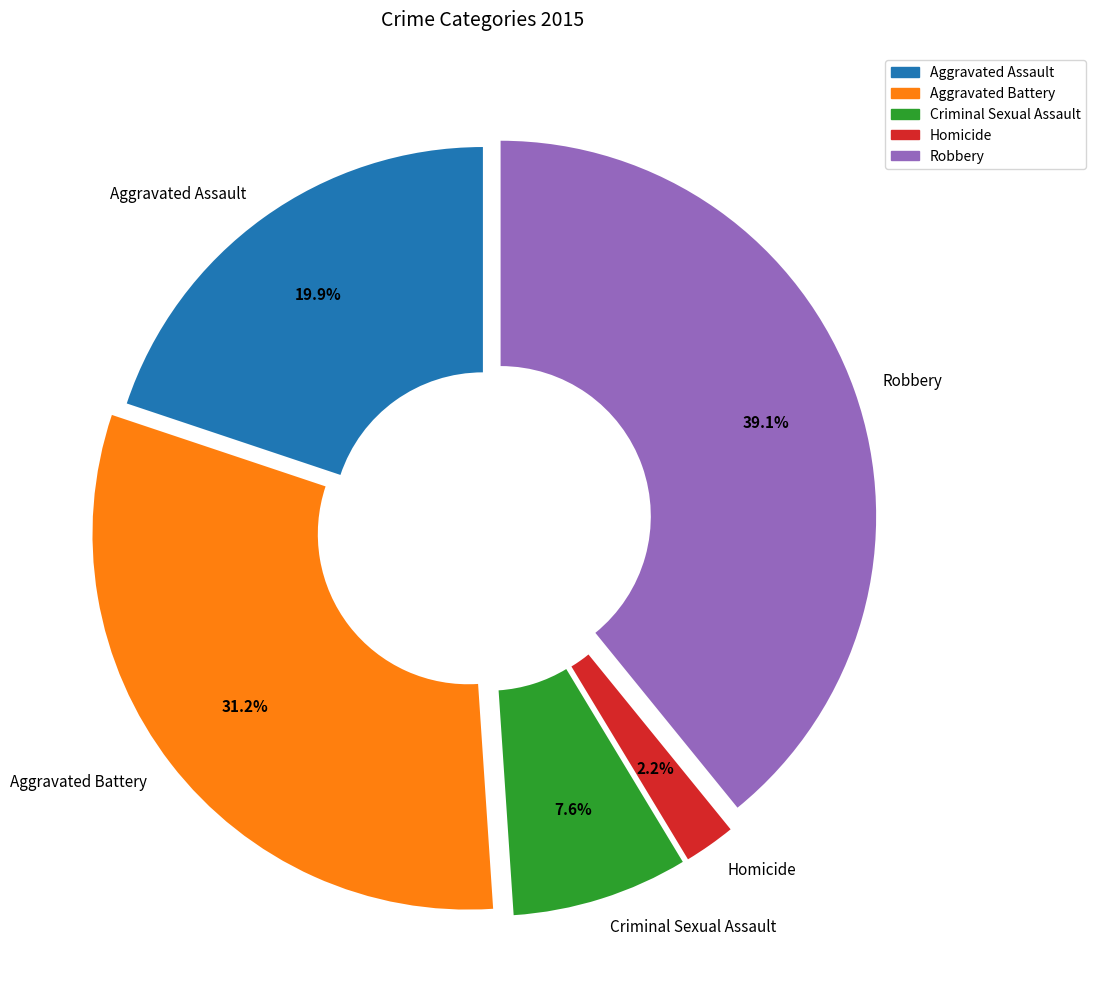

What is the ratio of the value at Aggravated Battery to the value at Robbery?

0.8